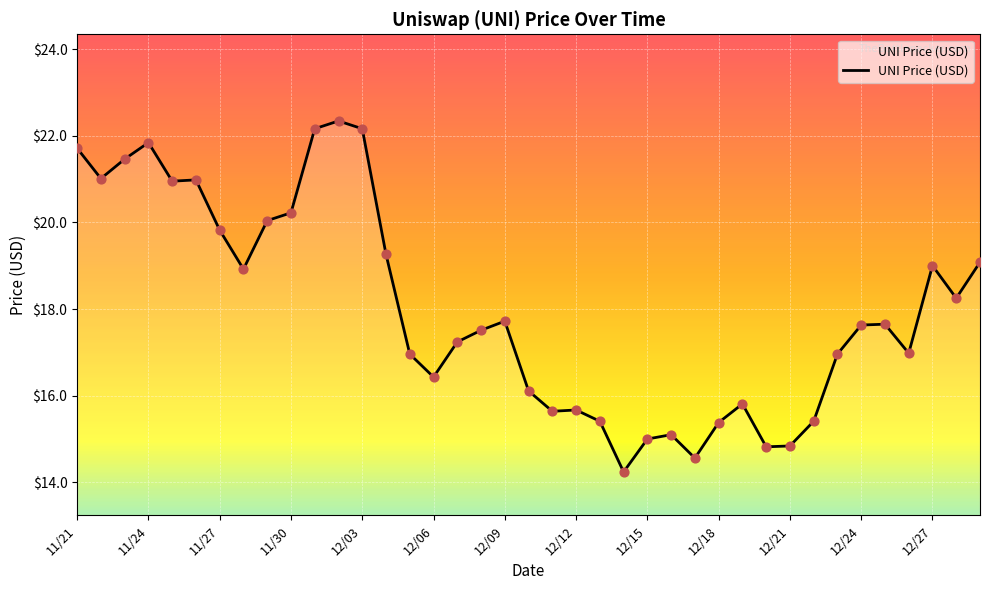

What is the maximum value shown in the chart?

22.3